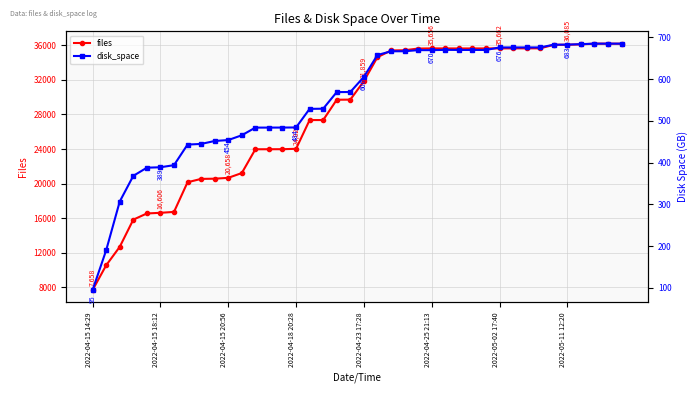

At which category does the chart reach its minimum across all series?

2022-04-15 14:29